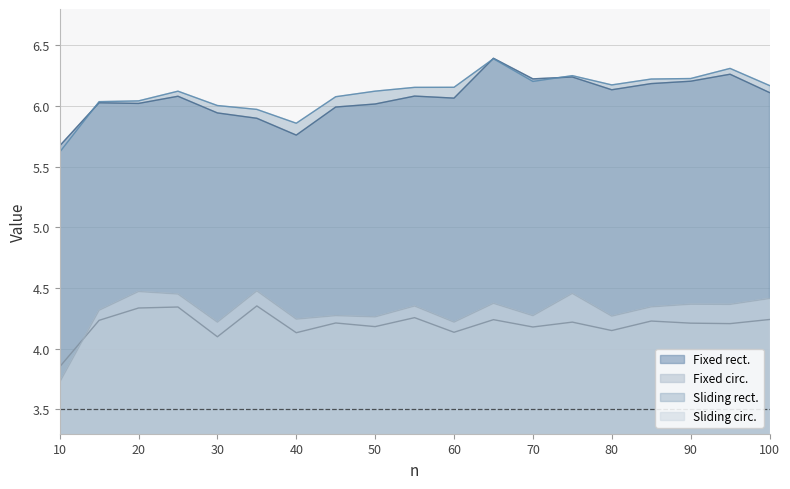

What are all the series names shown in the legend?

Fixed rect., Fixed circ., Sliding rect., Sliding circ.